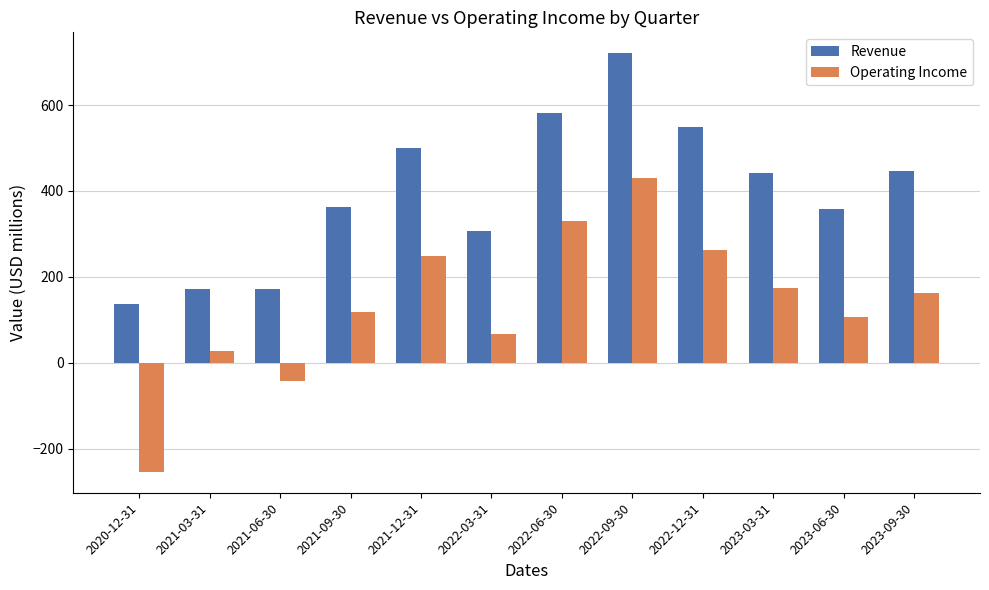

At 2023-09-30, list the series in order from smallest to largest.

Operating Income, Revenue